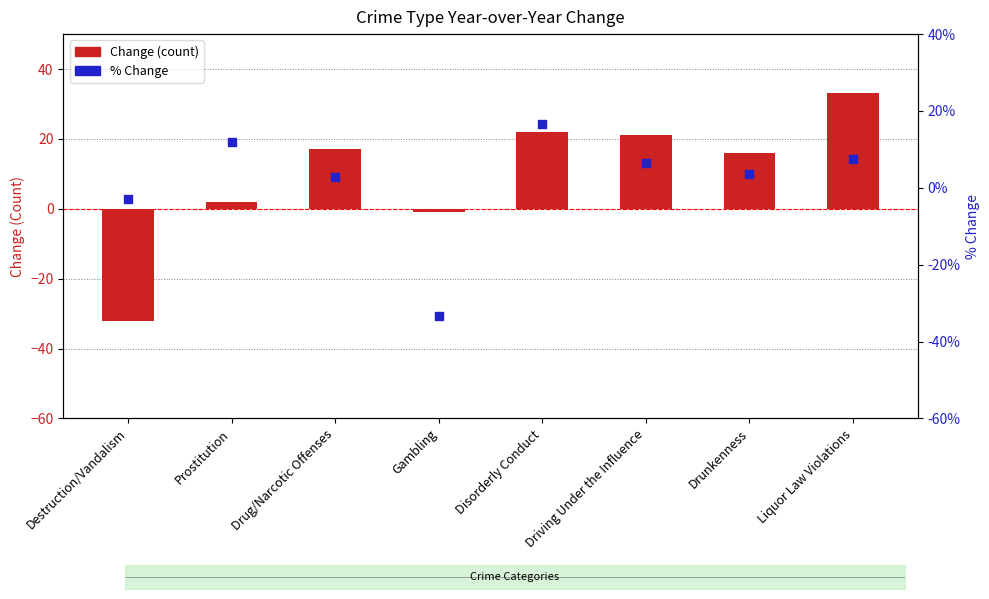

Which series reaches the minimum Y coordinate?

Change